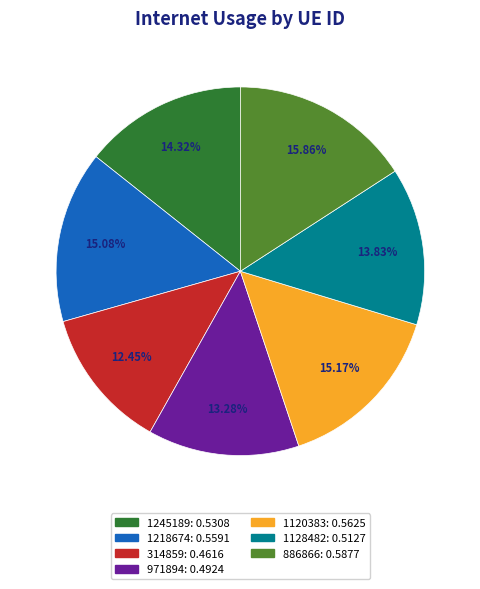

Is 314859 the majority of the pie?

No